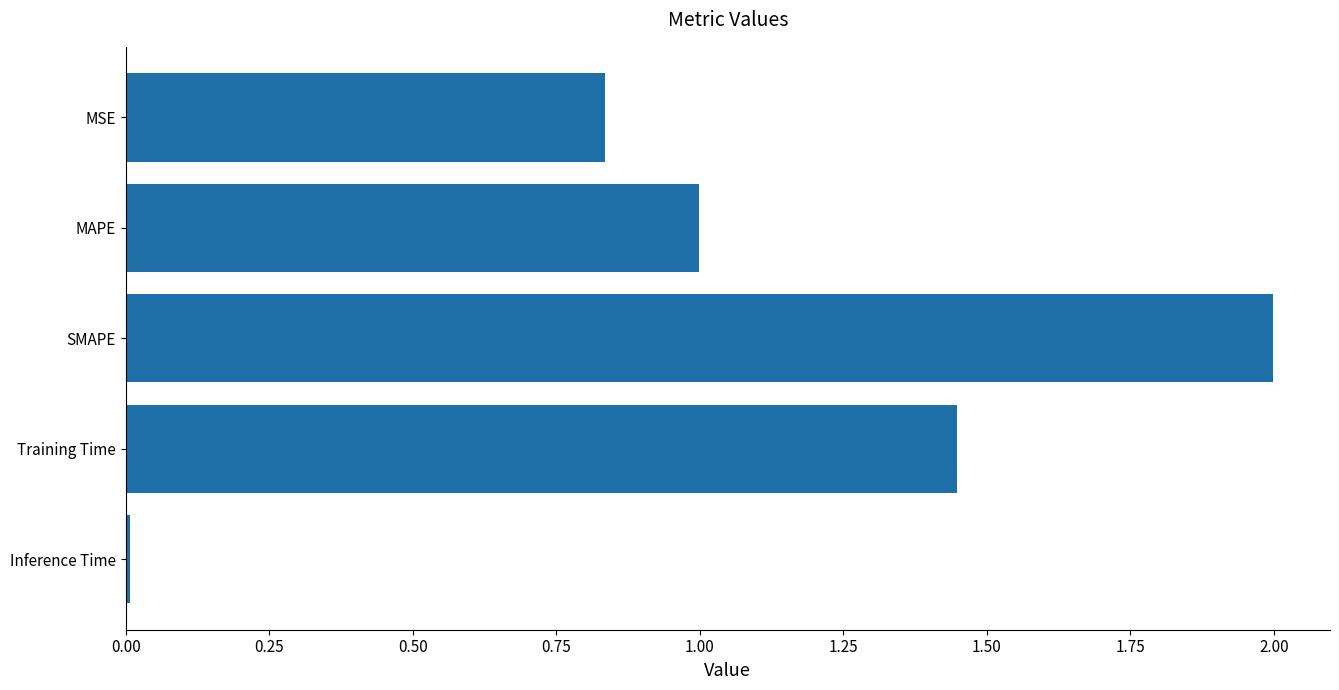

The chart shows a value of 0.5 at Training Time. True or false?

False